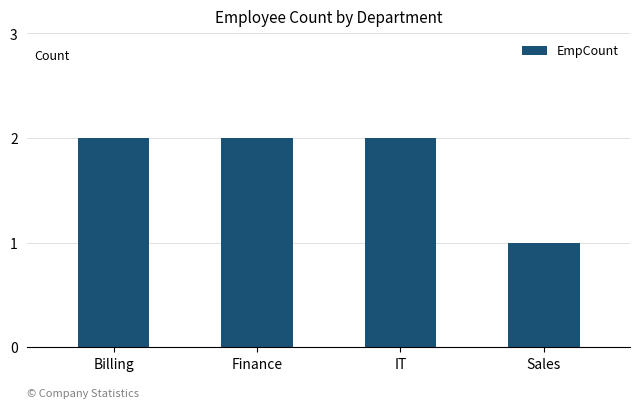

At which category does the chart reach its minimum across all series?

Sales